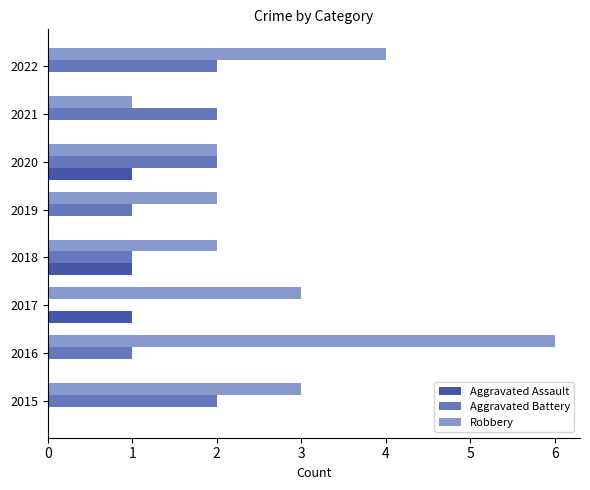

True or false: Aggravated Battery has a value of 3 at 2020.

False